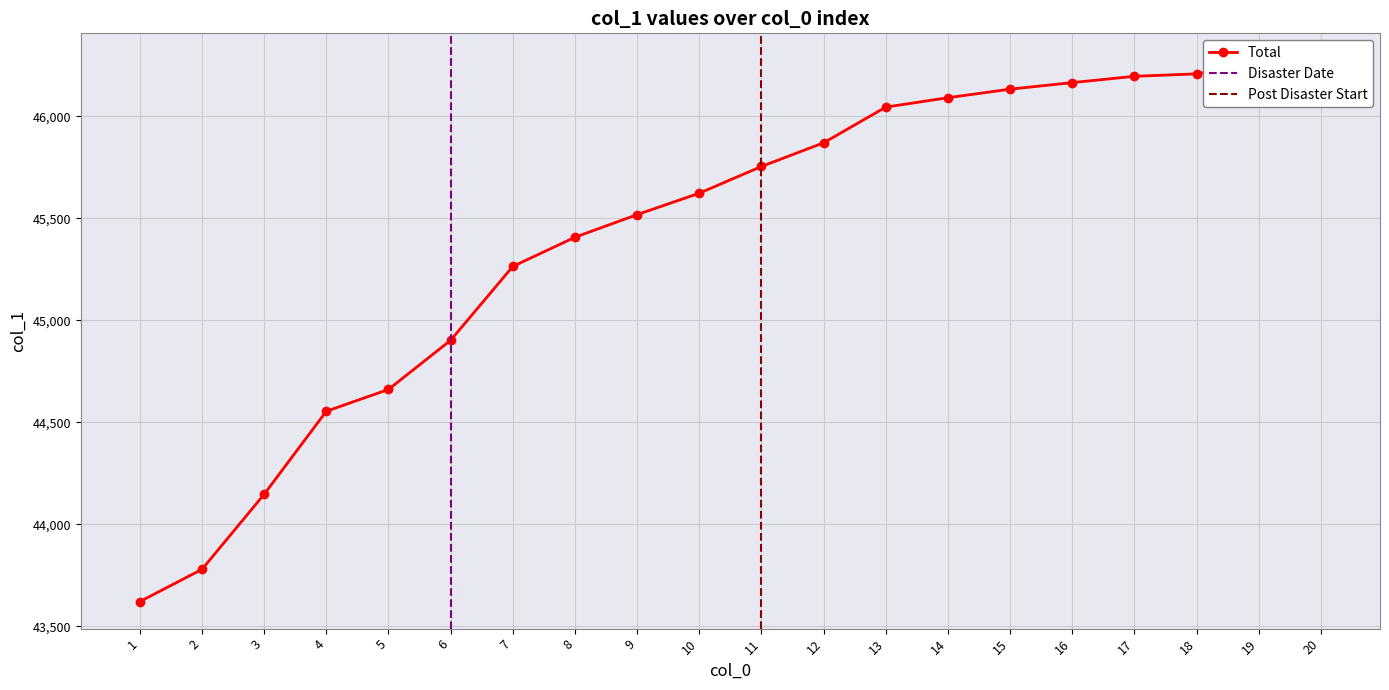

What is the greatest value displayed?

46274